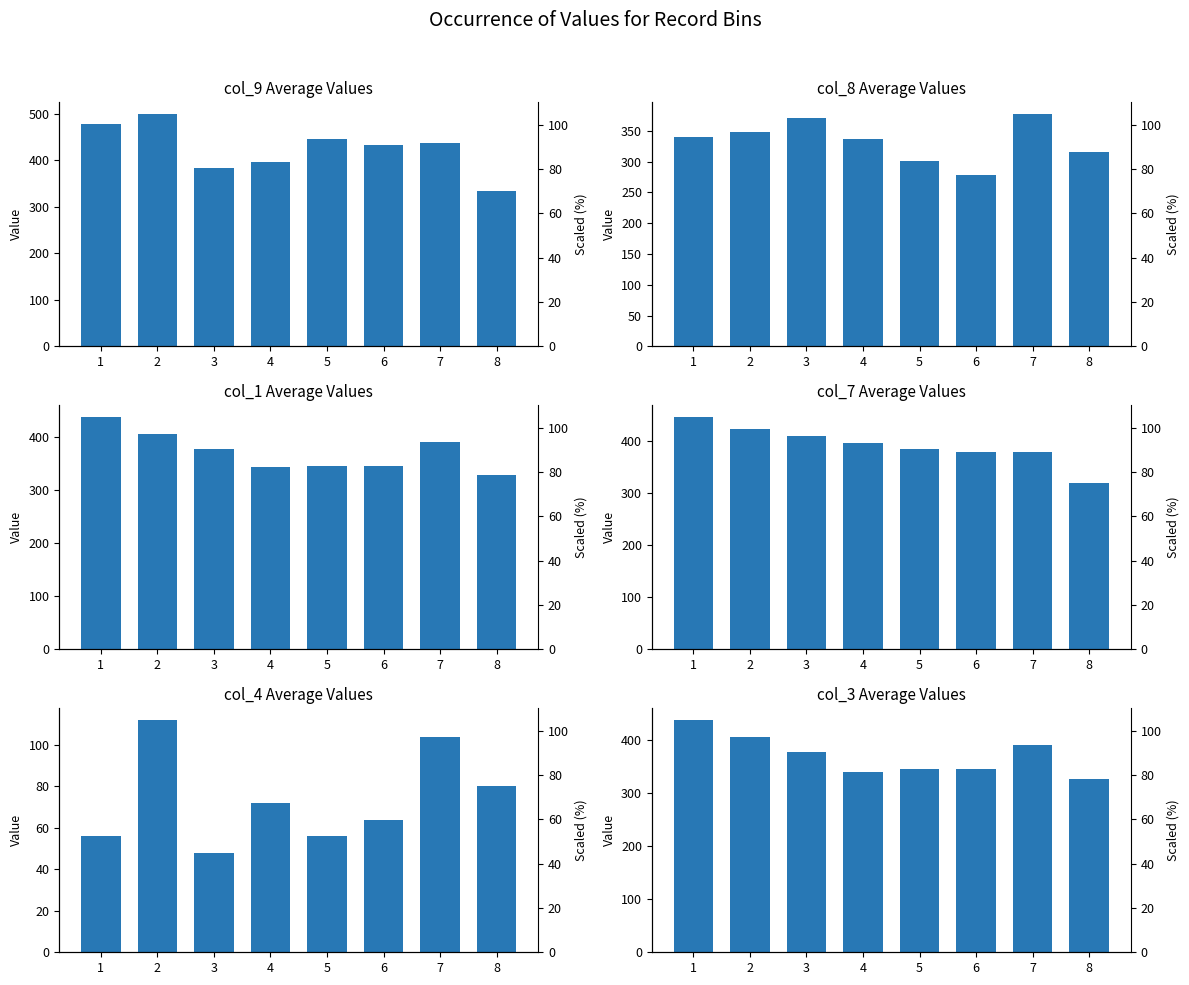

The col_1 series shows 376.8 at 3. True or false?

True